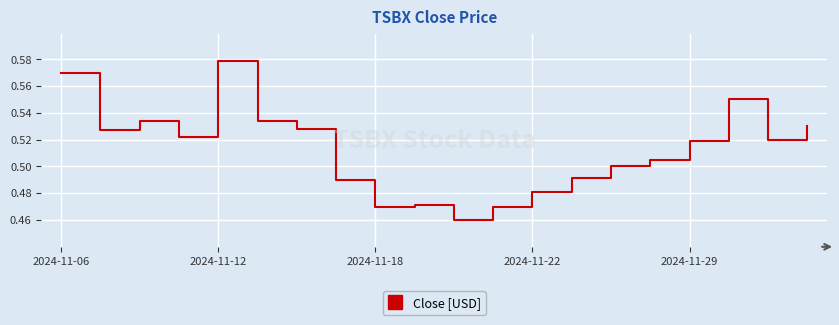

Does the chart display data point markers on the line(s)?

No